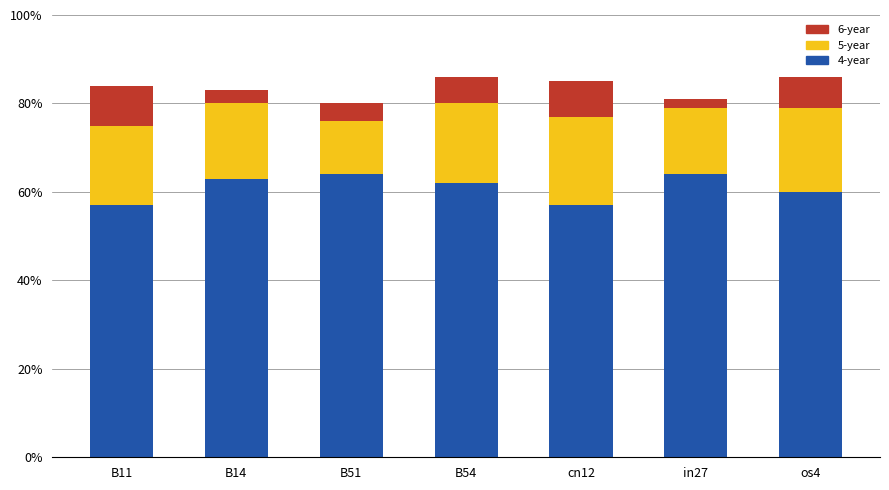

What is the total value across all series at in27?

81